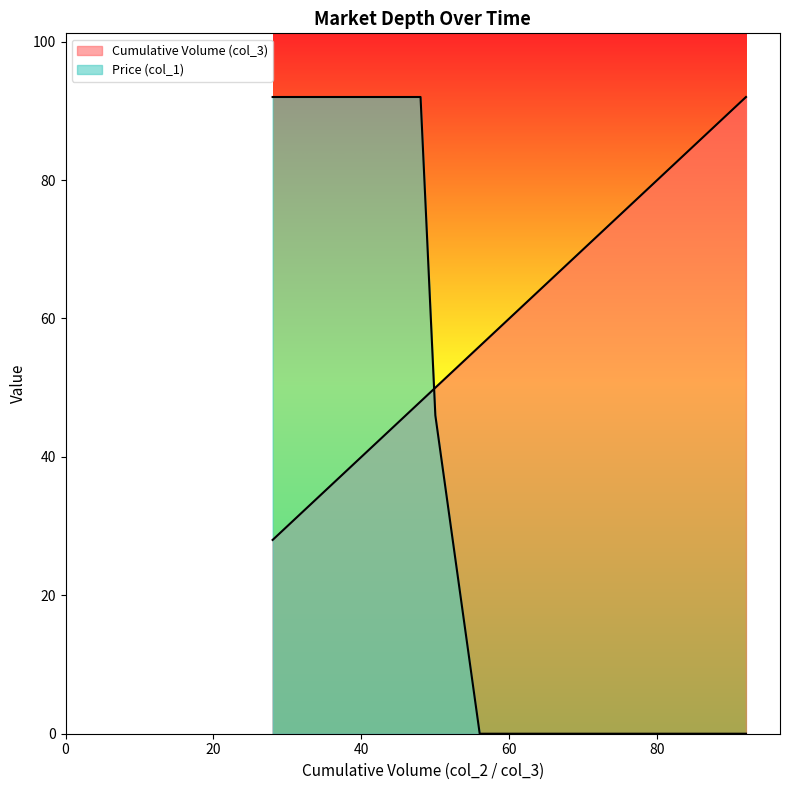

What is the value of the Cumulative Volume (col_3) point at the 12th from the left?

34.0